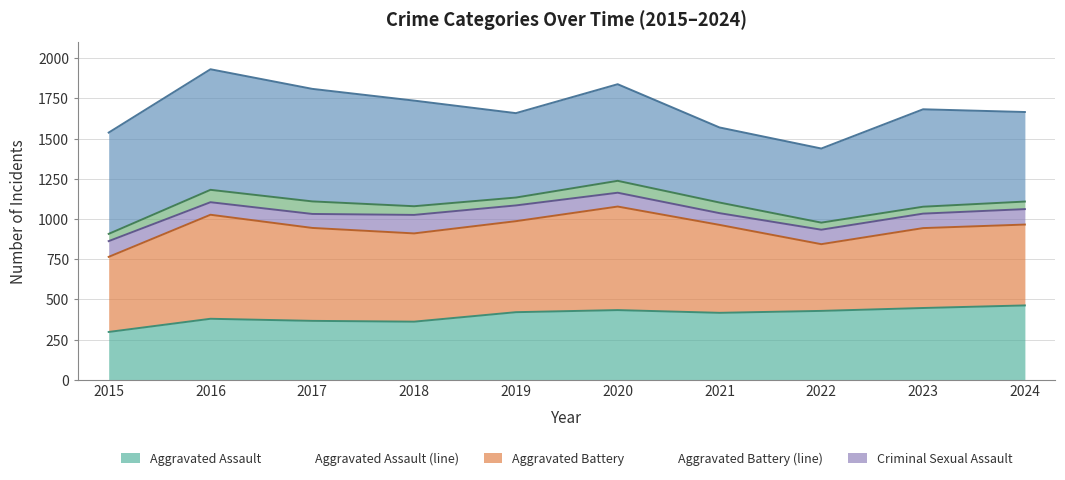

Which label corresponds to the largest value in the chart?

2016